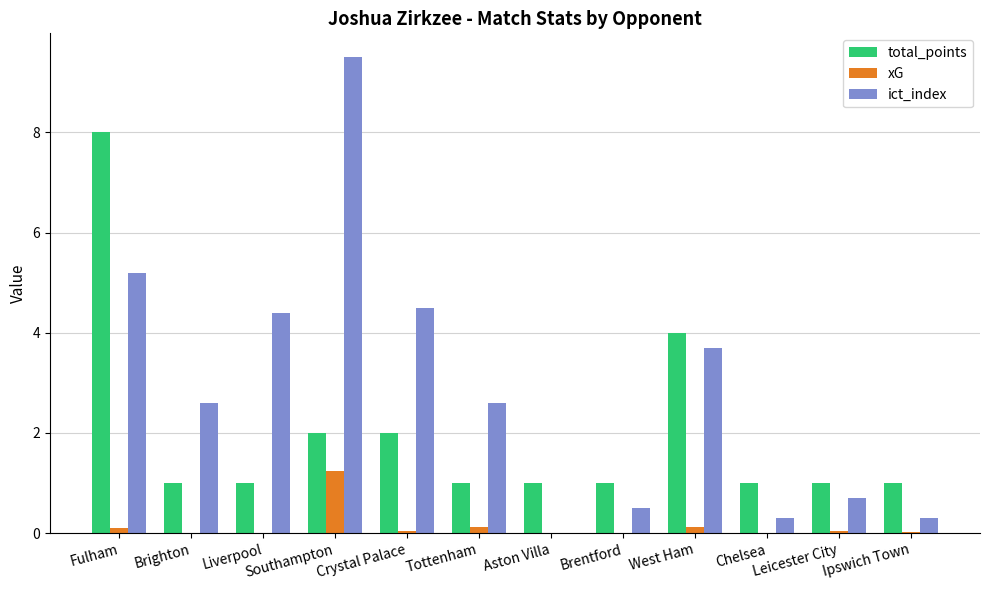

How many groups of bars are there?

12